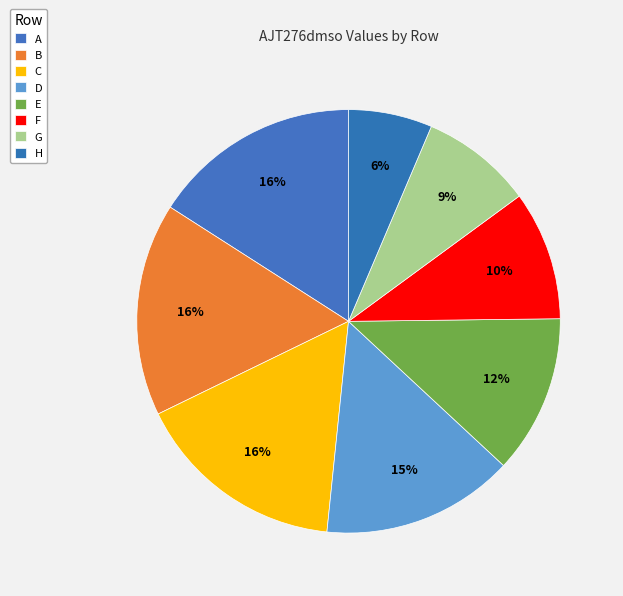

What portion of the pie excludes E?

87.9%